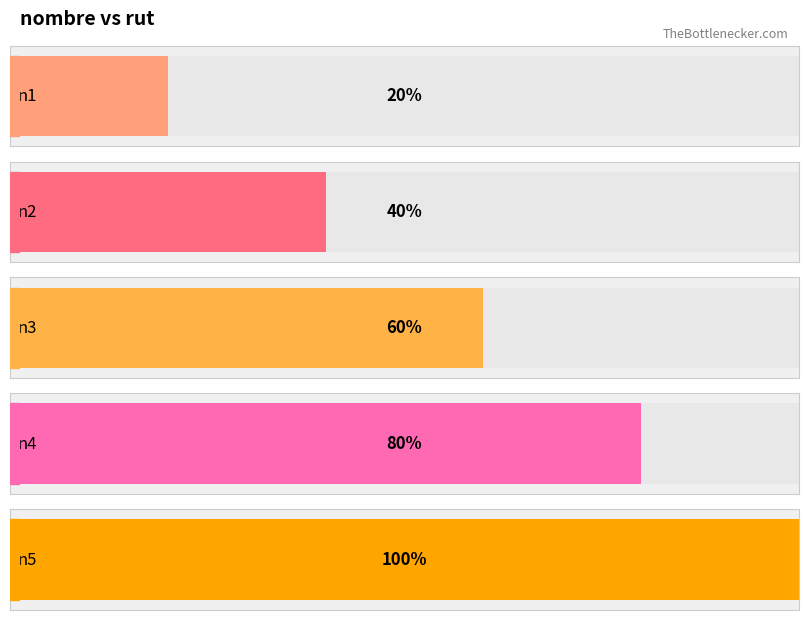

Between n4 and n1, which is larger?

n4